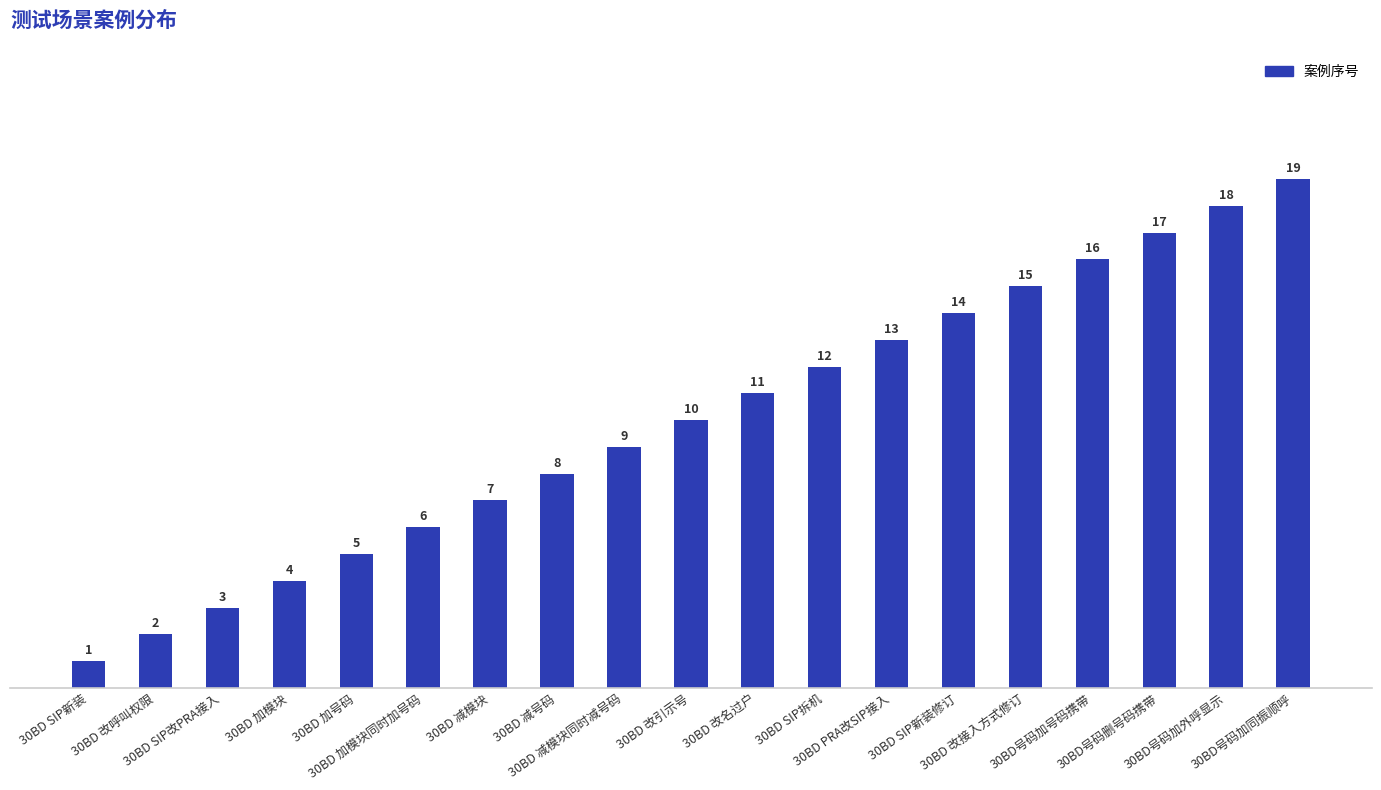

Rank the categories by value from highest to lowest.

30BD号码加同振顺呼, 30BD号码加外呼显示, 30BD号码删号码携带, 30BD号码加号码携带, 30BD 改接入方式修订, 30BD SIP新装修订, 30BD PRA改SIP接入, 30BD SIP拆机, 30BD 改名过户, 30BD 改引示号, 30BD 减模块同时减号码, 30BD 减号码, 30BD 减模块, 30BD 加模块同时加号码, 30BD 加号码, 30BD 加模块, 30BD SIP改PRA接入, 30BD 改呼叫权限, 30BD SIP新装